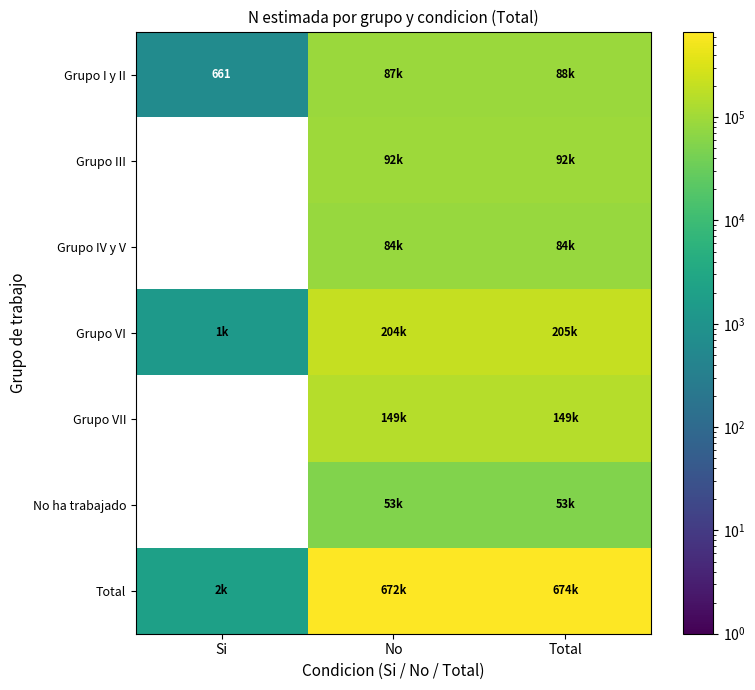

Which series has the widest spread of values?

Total